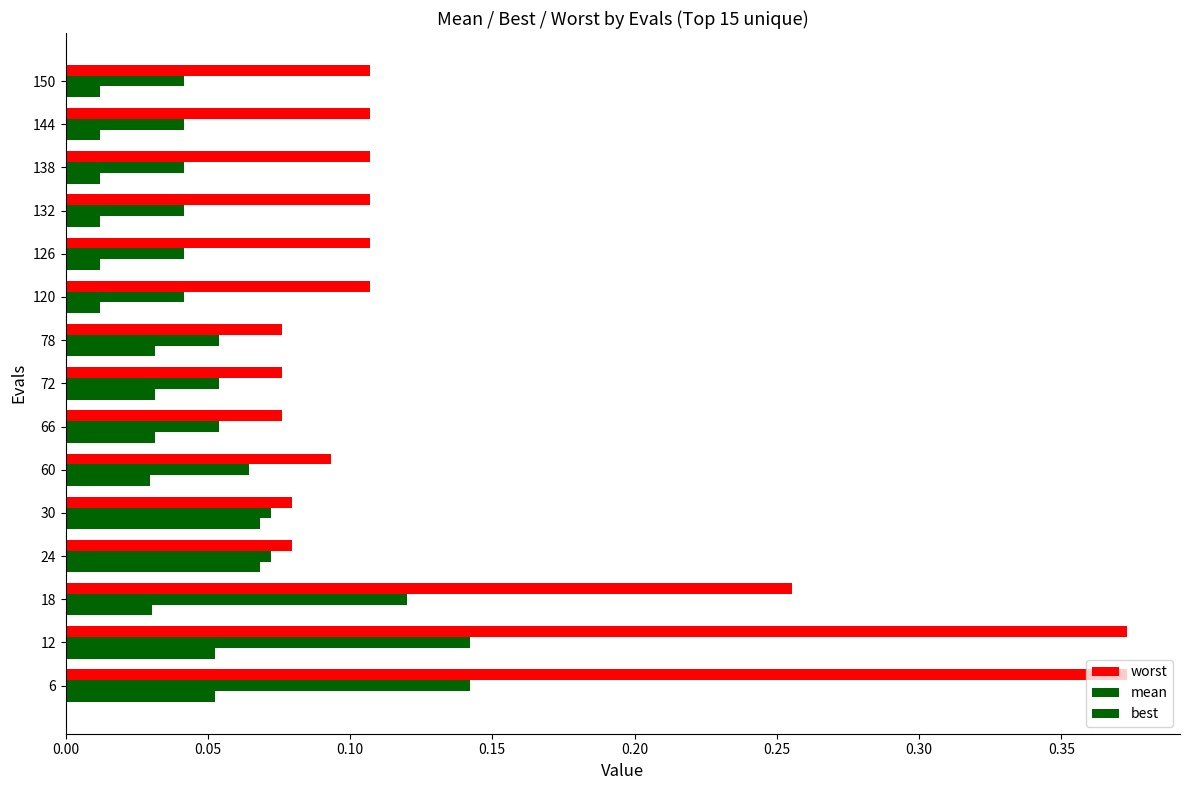

Count the number of data series in this chart.

3